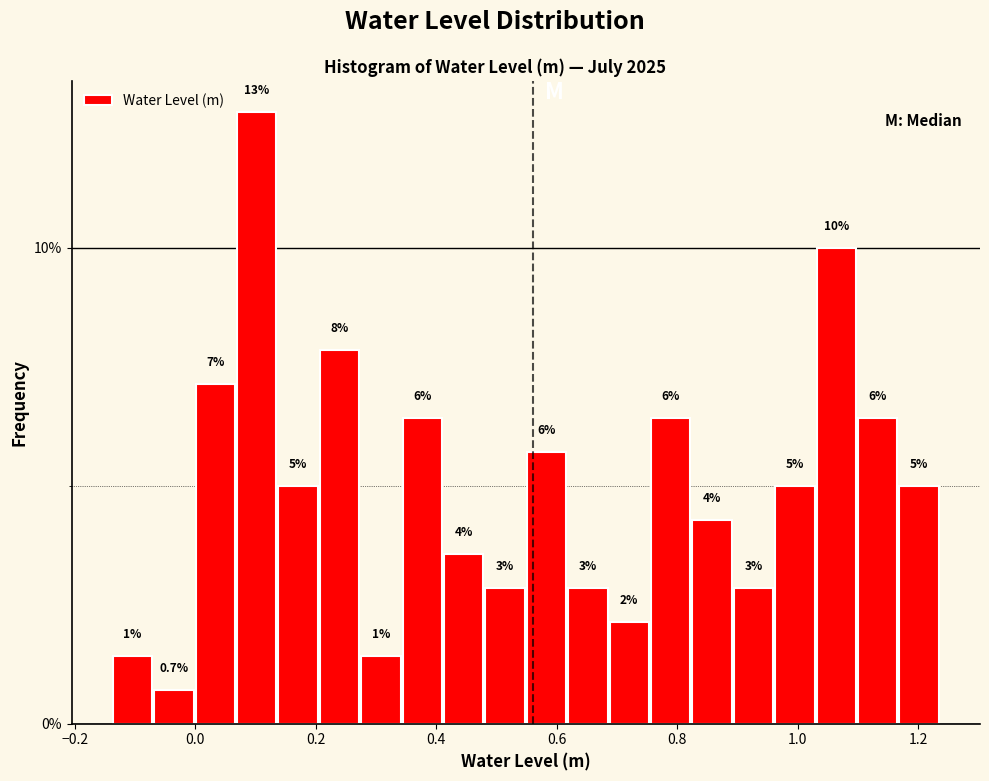

Read against the x-axis, roughly where is the centre of the tallest bar?

0.10